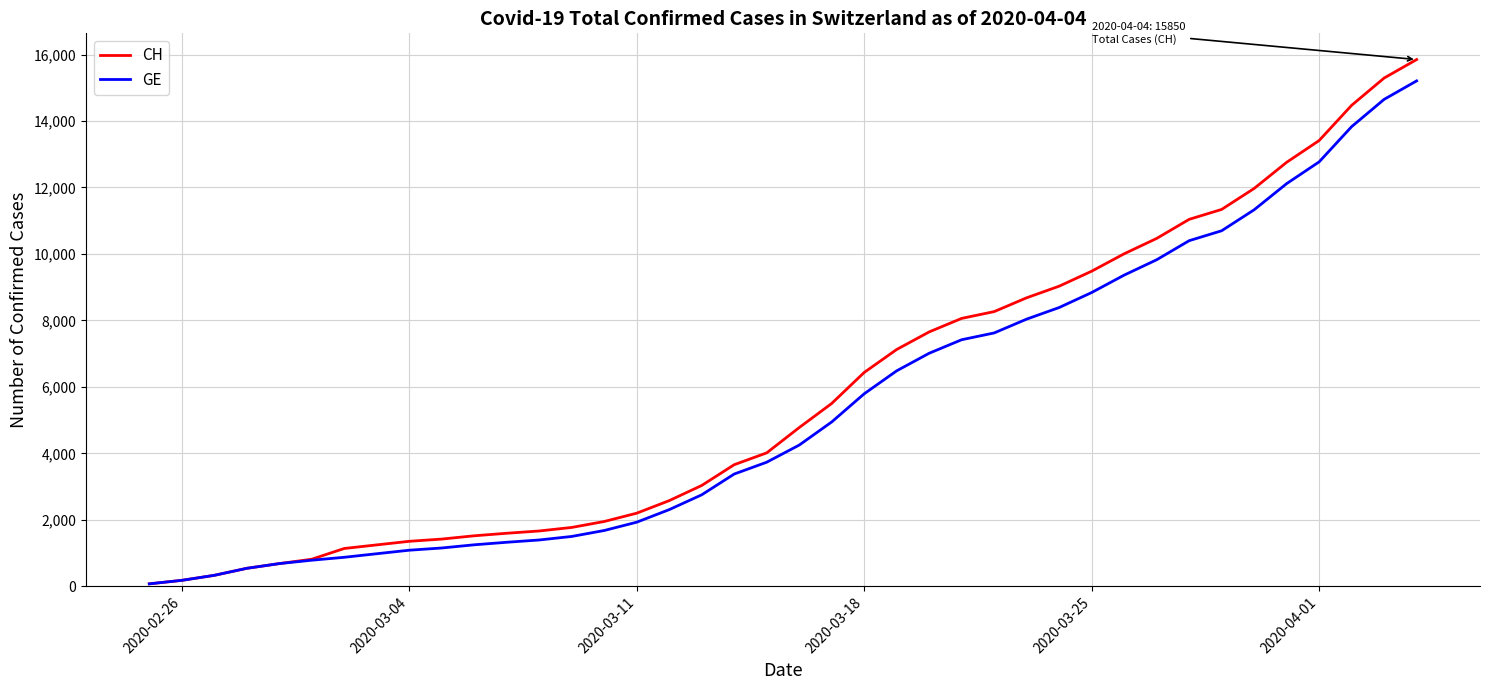

Which series has the largest range (max minus min)?

CH